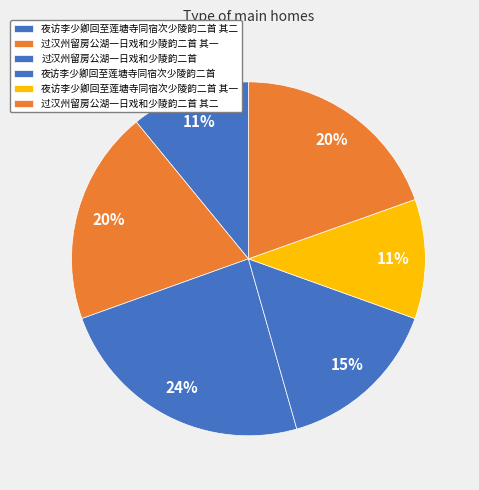

To the nearest percent, what percentage of the pie is 过汉州留房公湖一日戏和少陵韵二首 其一?

20%